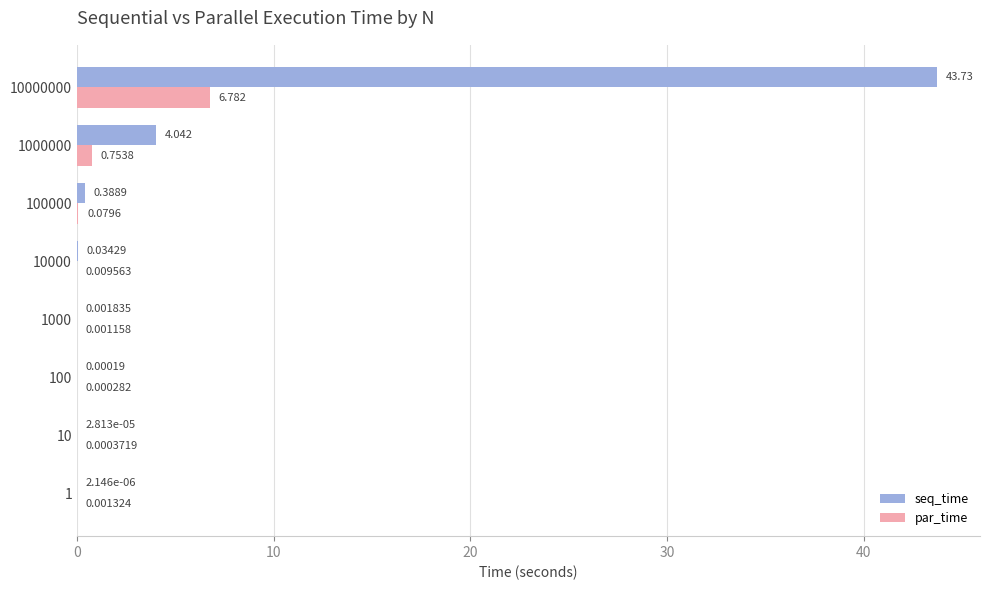

Which series has the largest total across all categories?

seq_time